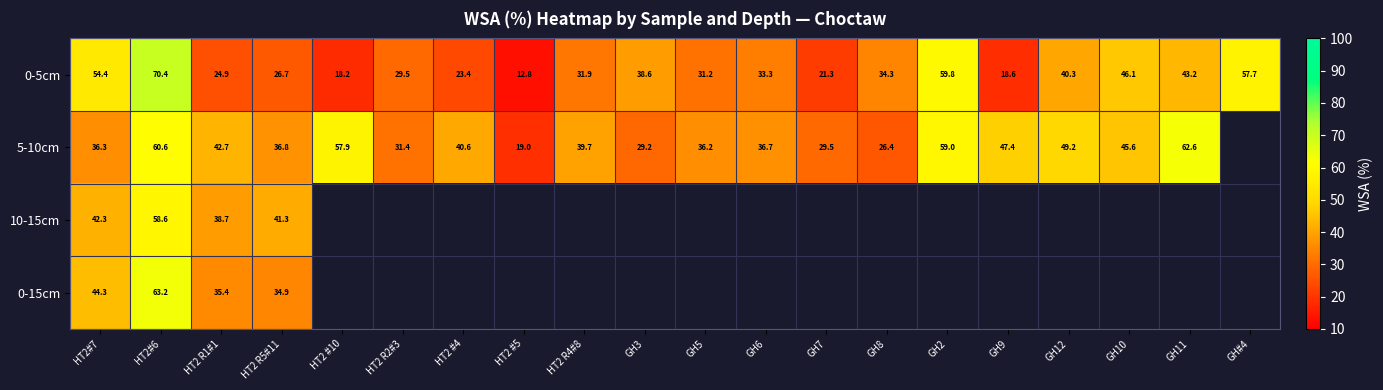

Is it true that 5-10cm equals 29.5 at GH7?

True